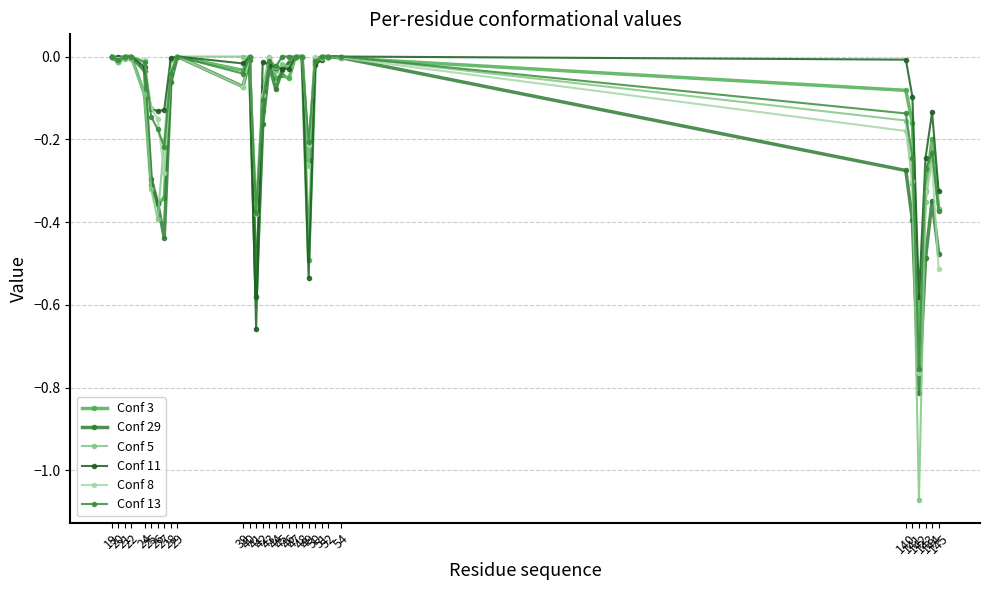

At which label does Conf 5 reach its peak?

19